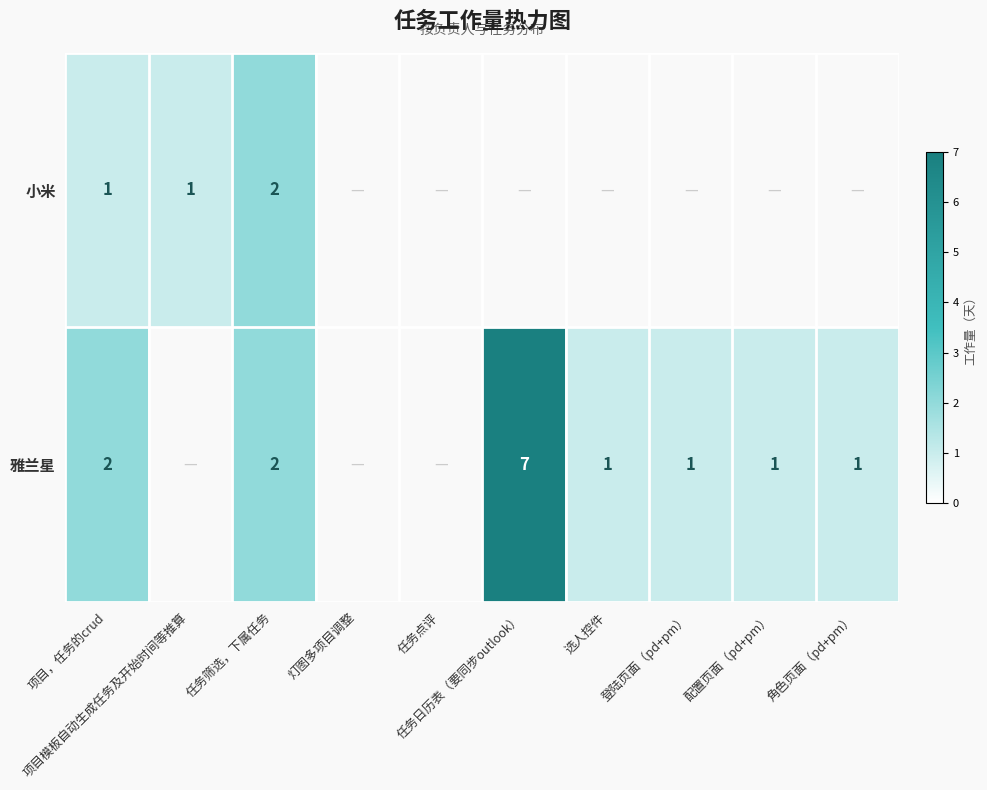

Which category has the lowest value across all series?

项目，任务的crud